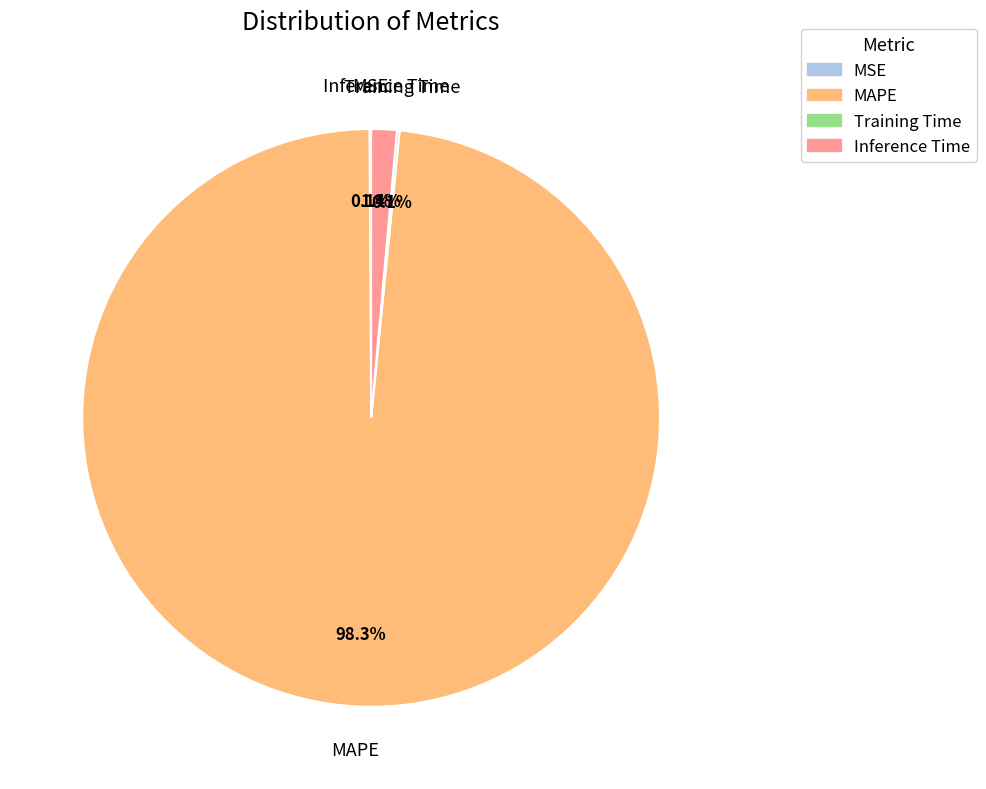

Does any single category account for the majority?

Yes